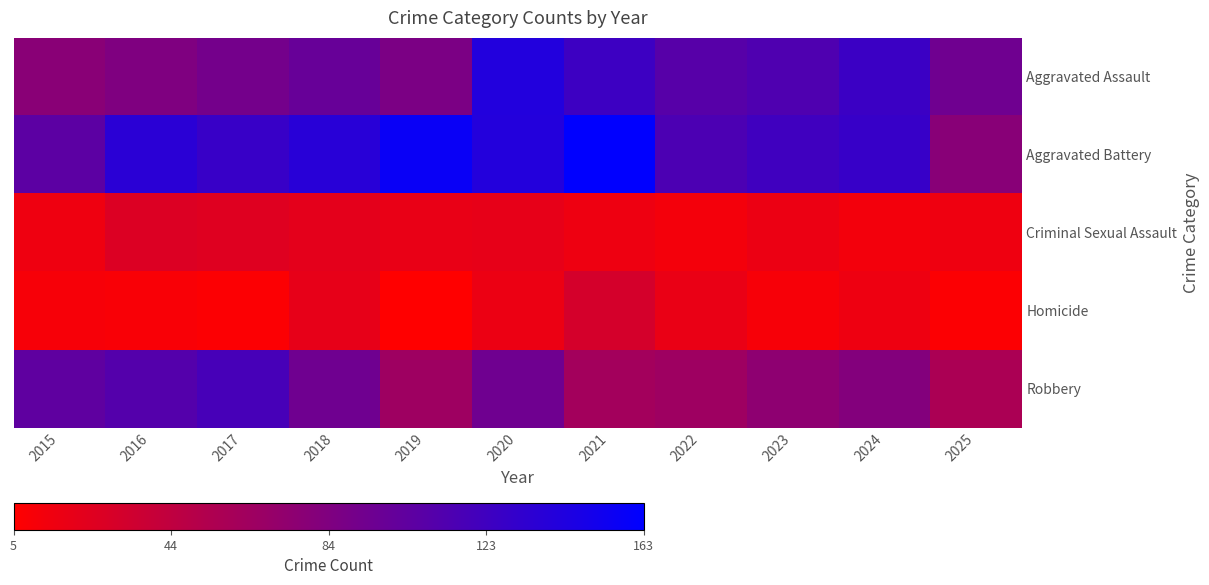

At how many categories does at least one series exceed 18?

11